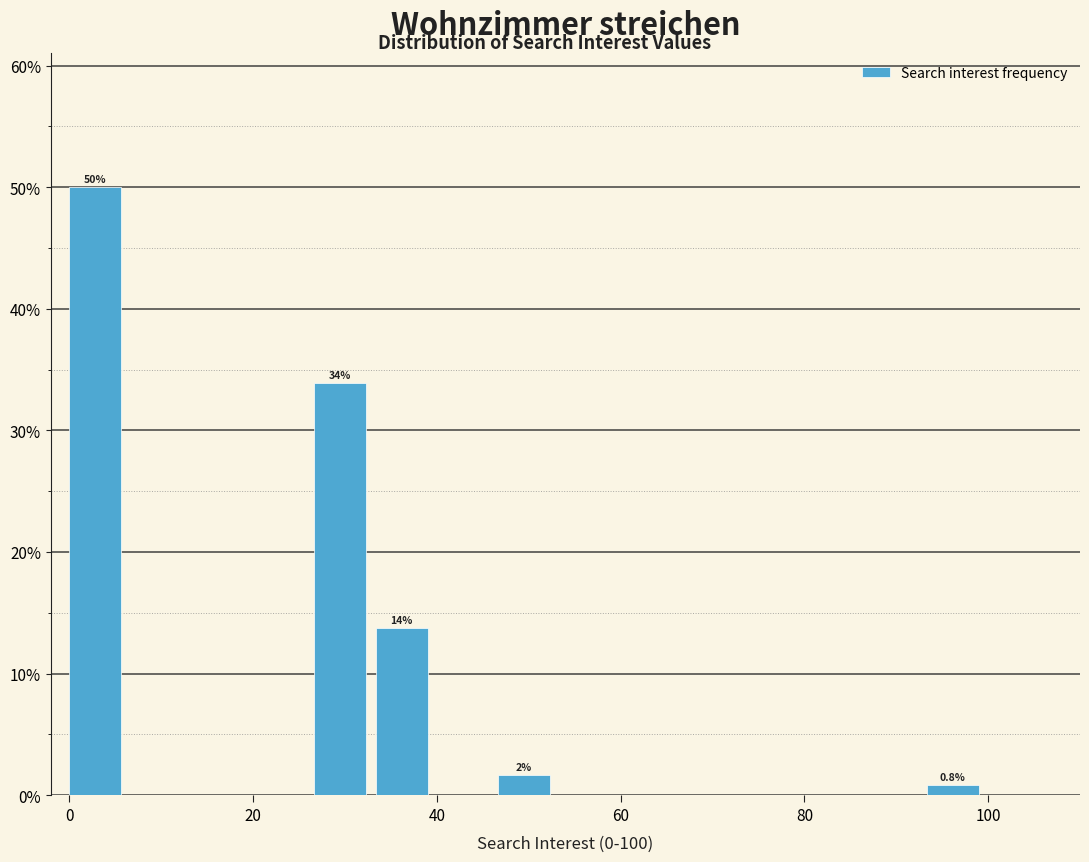

Read against the x-axis, roughly where is the centre of the tallest bar?

2